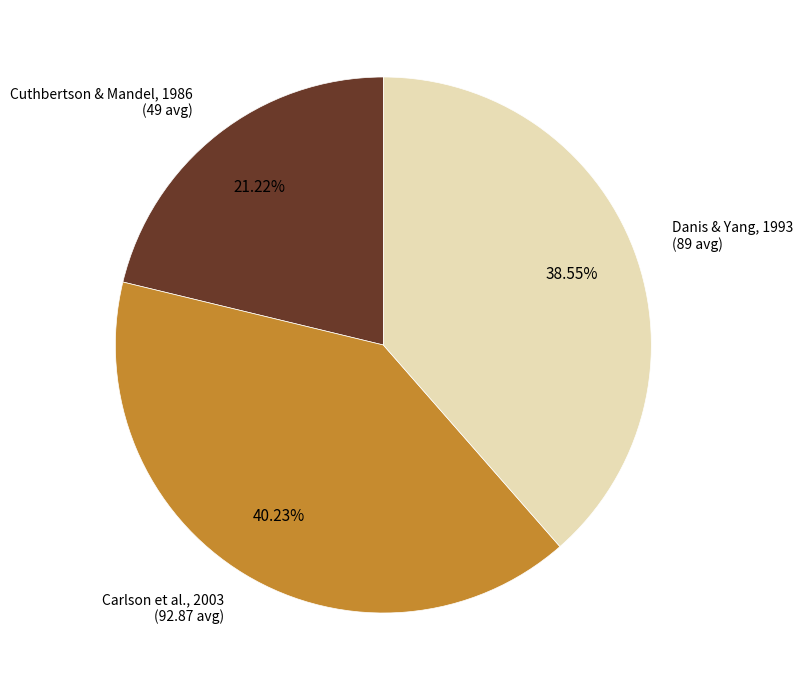

Does any single category account for the majority?

No